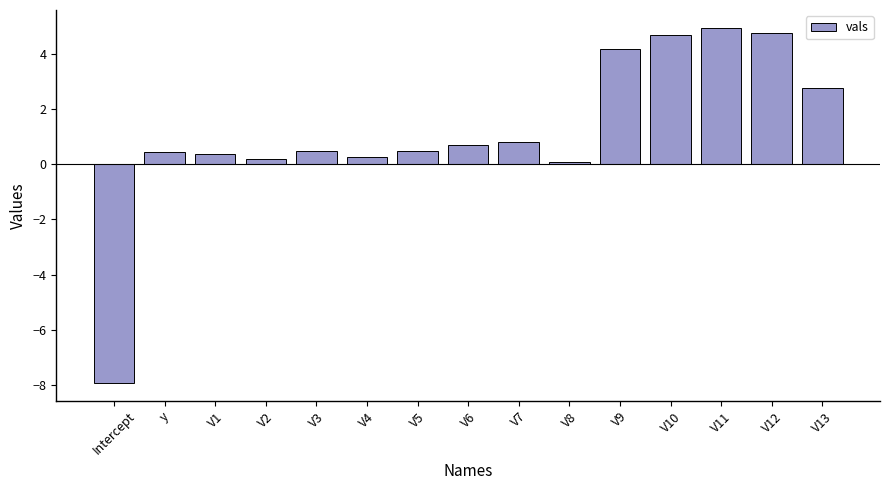

What is the difference between the values at V2 and V12?

4.6